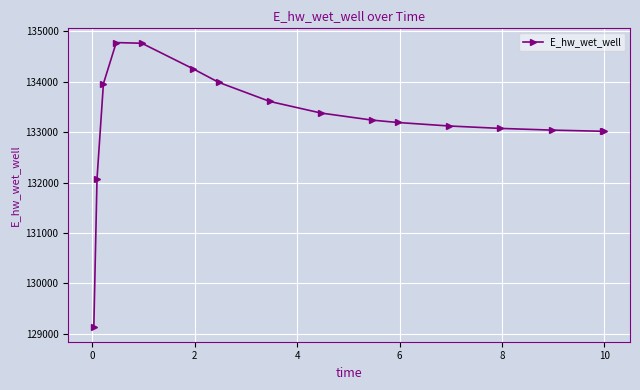

What is the value of the 1st point from the left?

129125.2